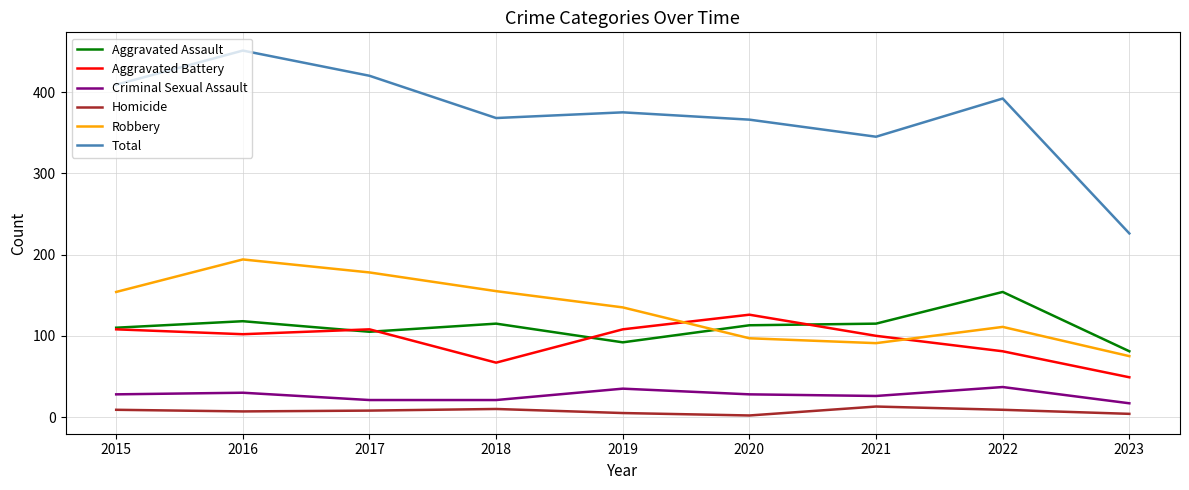

Where is Robbery nearest to the value 134?

2019